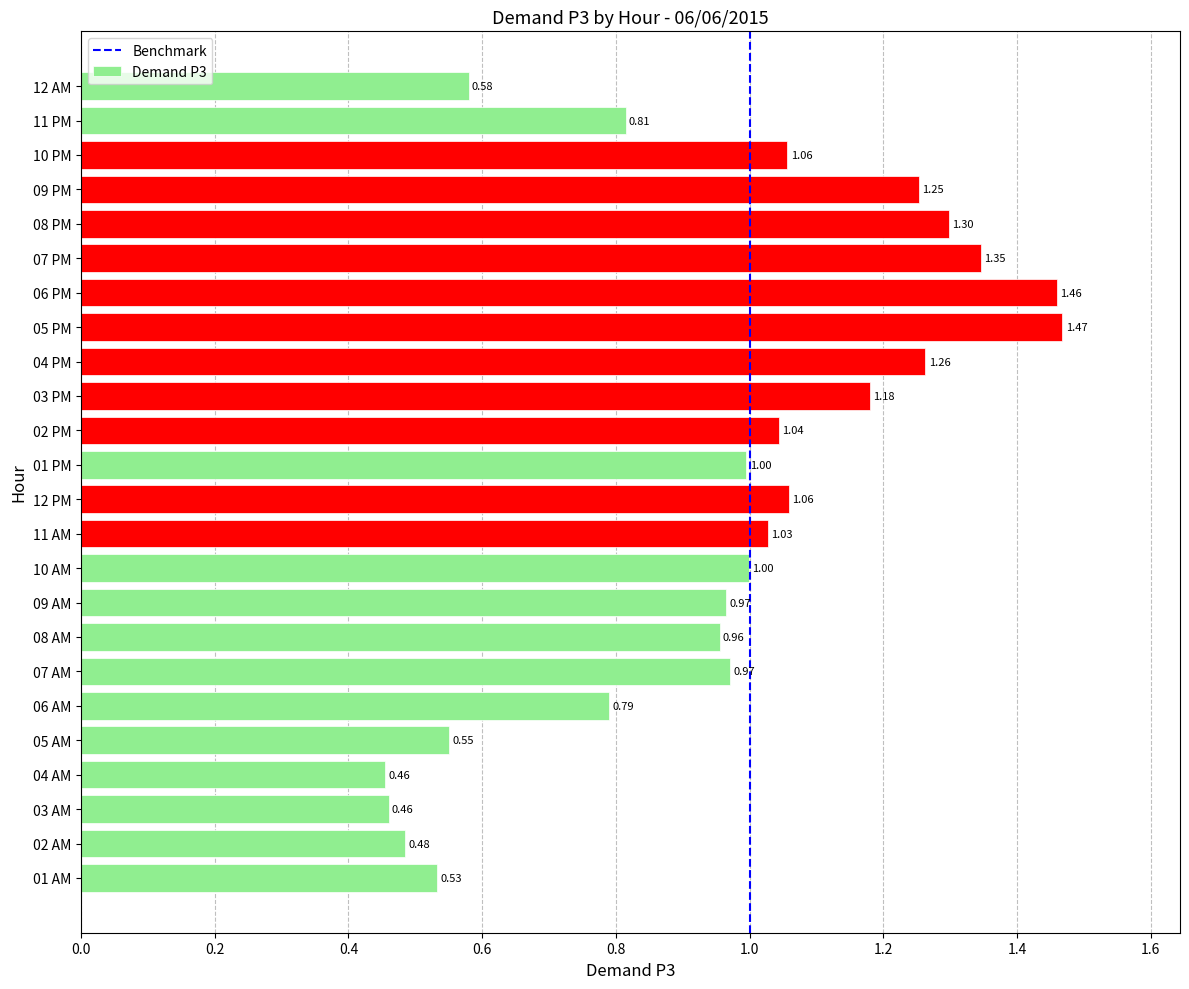

What is the difference between the second highest and second lowest values?

1.0